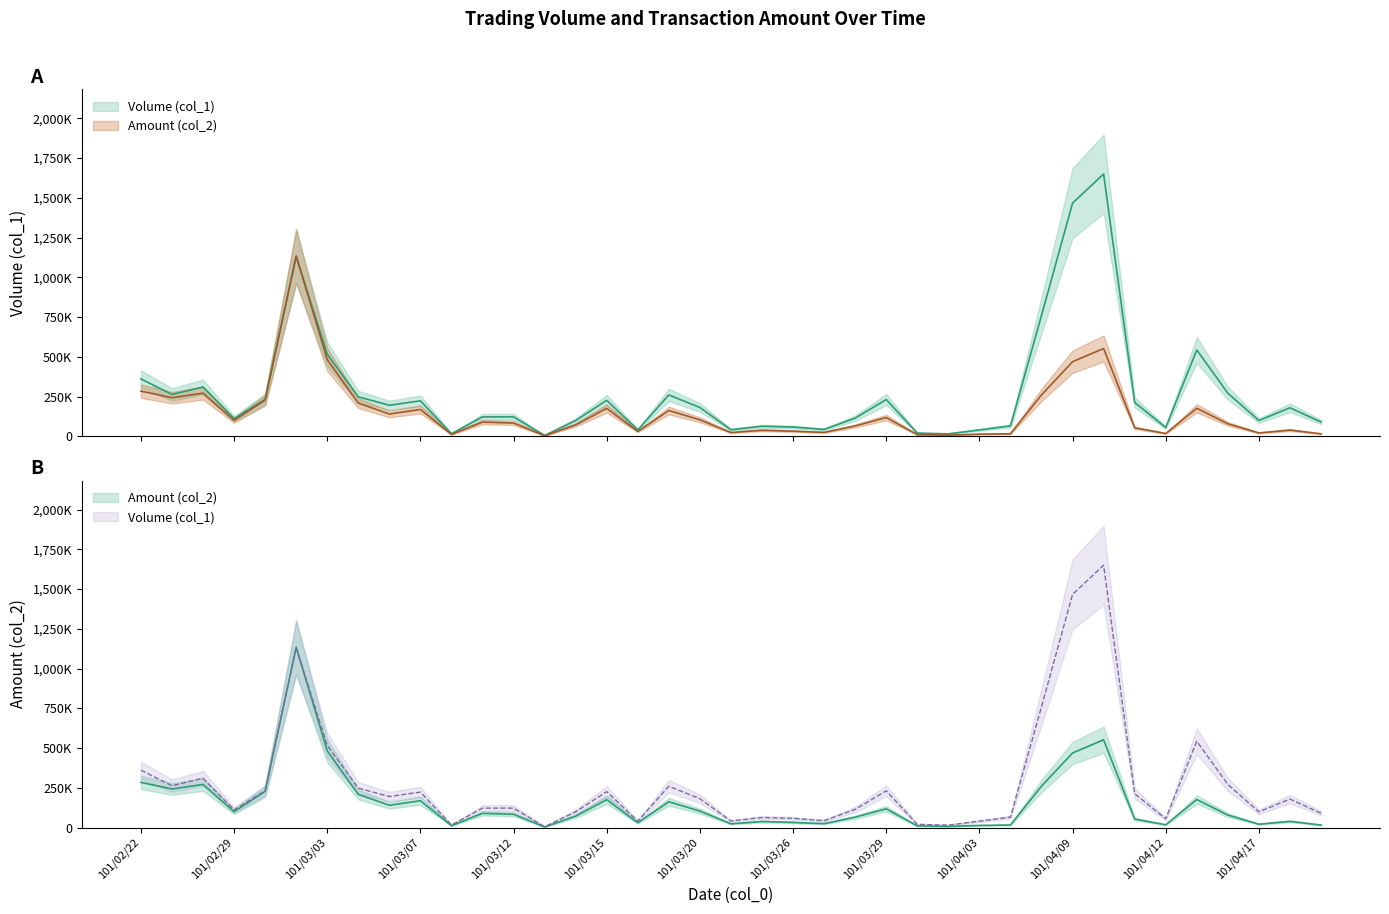

How many distinct data groups are displayed?

2